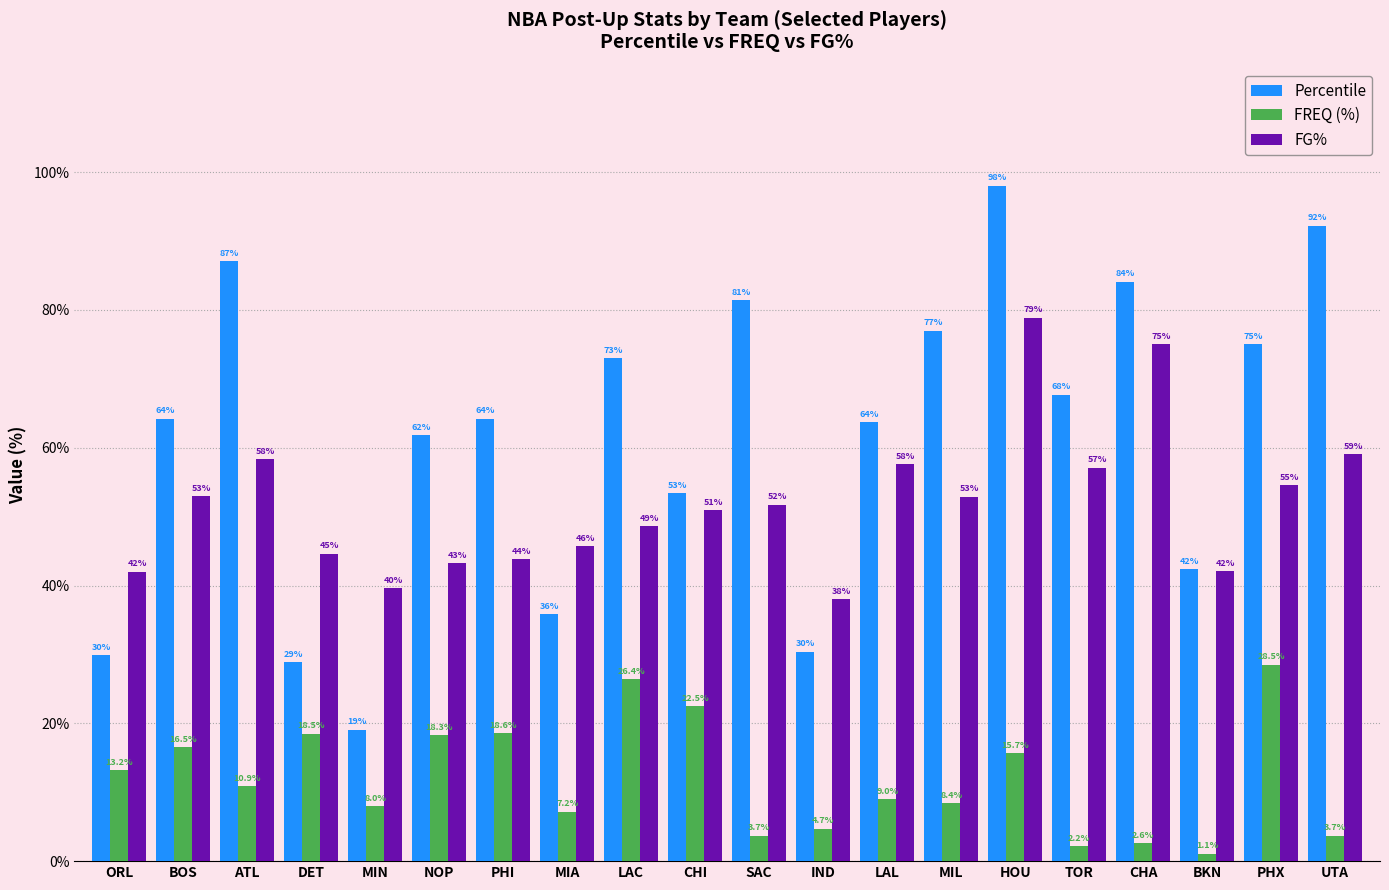

Is the value of FREQ (%) at IND greater than the value of FG% at BKN?

No